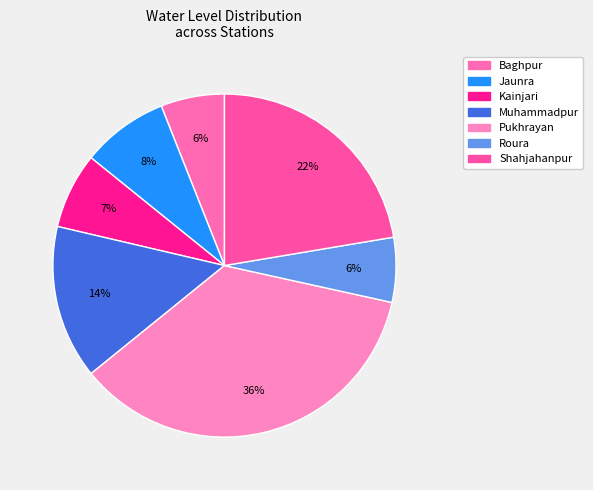

How many slices are in this pie chart?

7